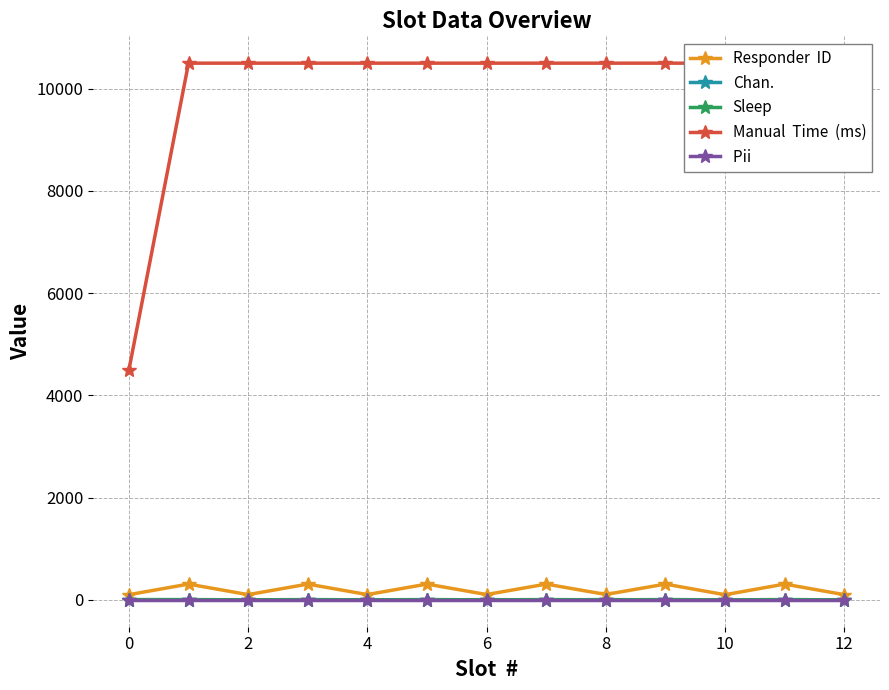

What is the lowest value of the Pii  series?

5